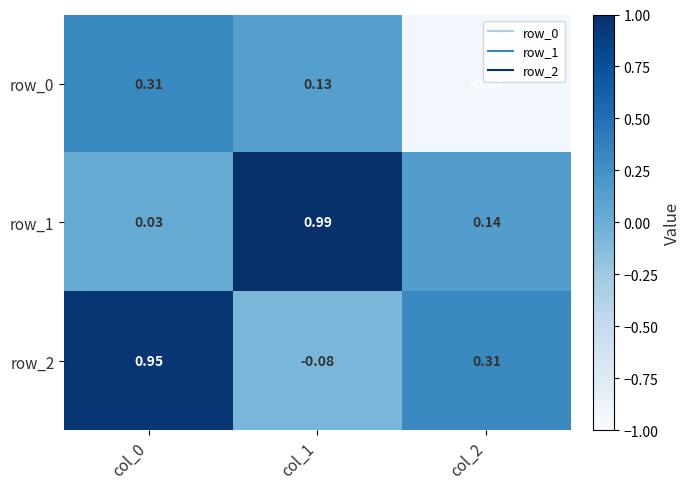

Which series has the largest range (max minus min)?

row_0